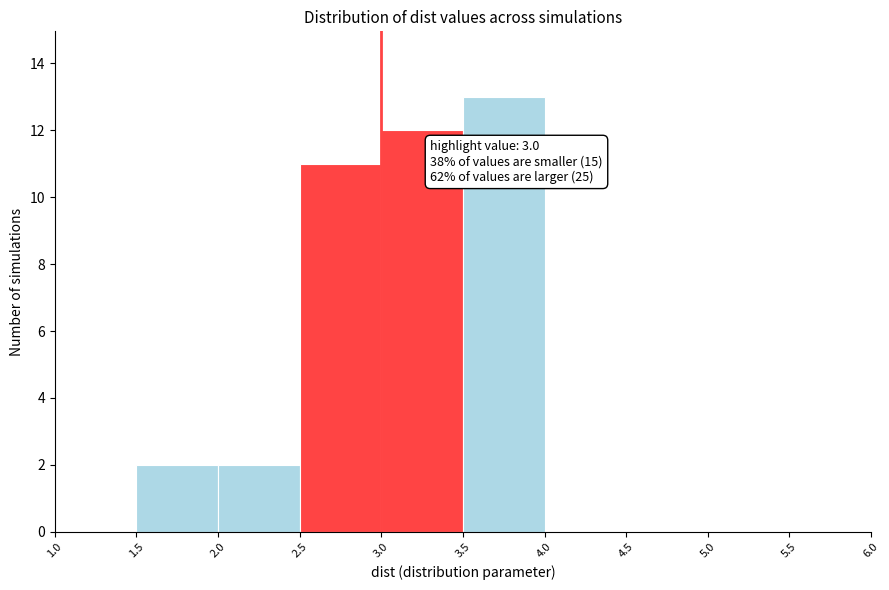

Over which range of the x-axis is the bar tallest?

3.5 to 4.0